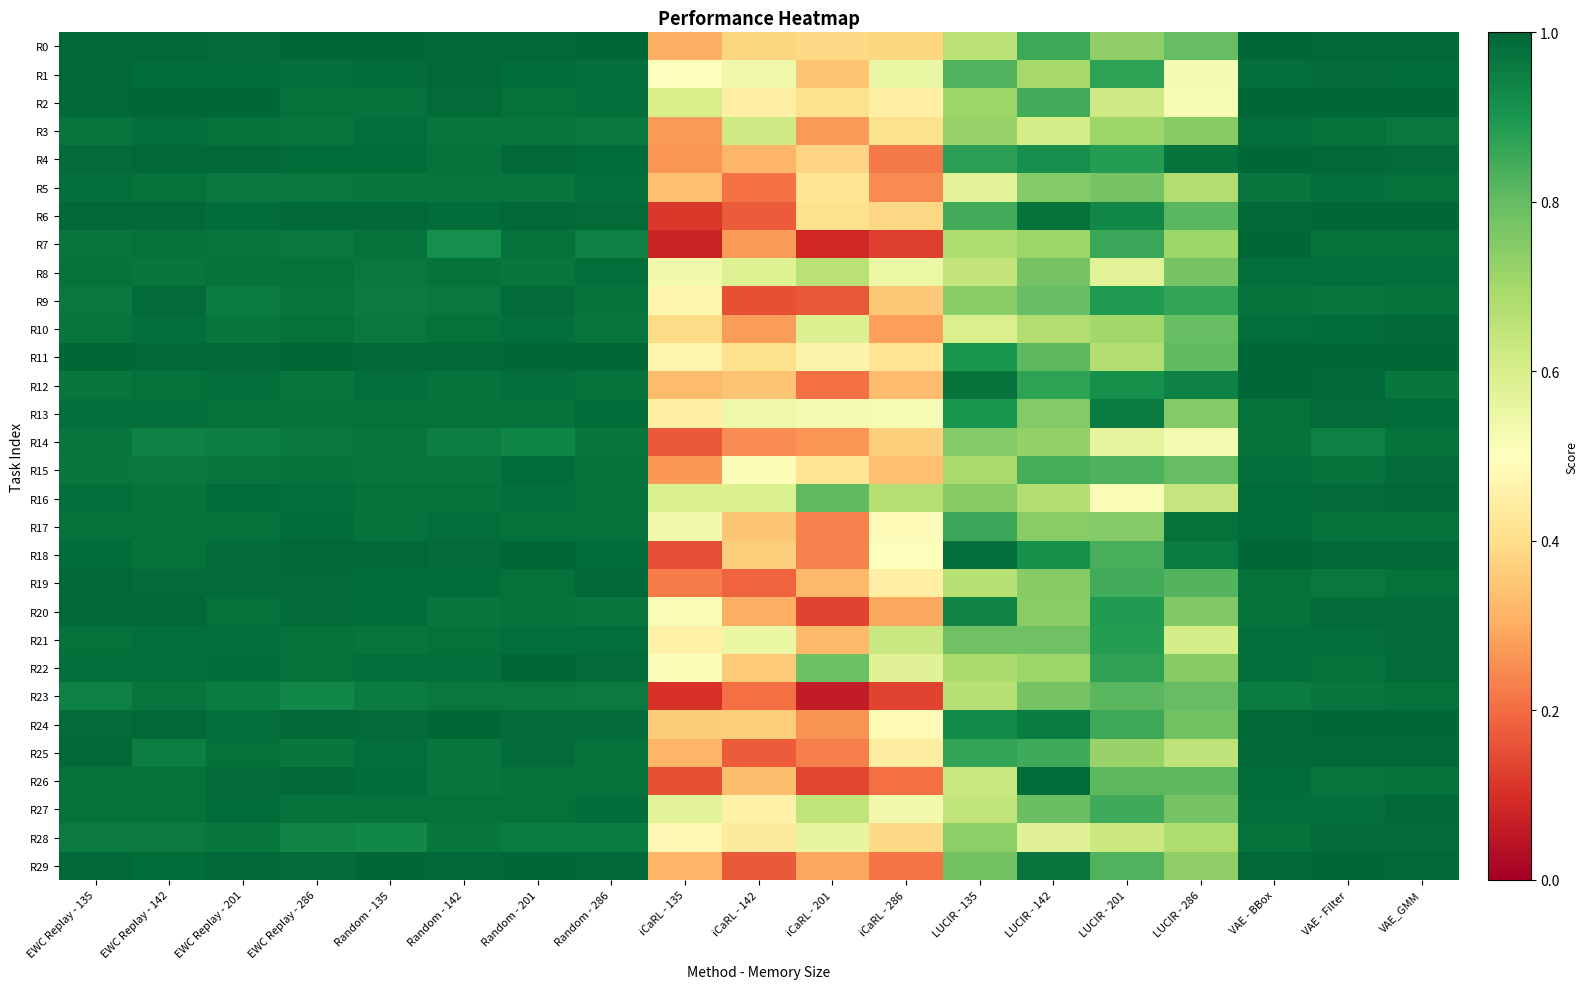

What is the greatest value displayed?

1.0